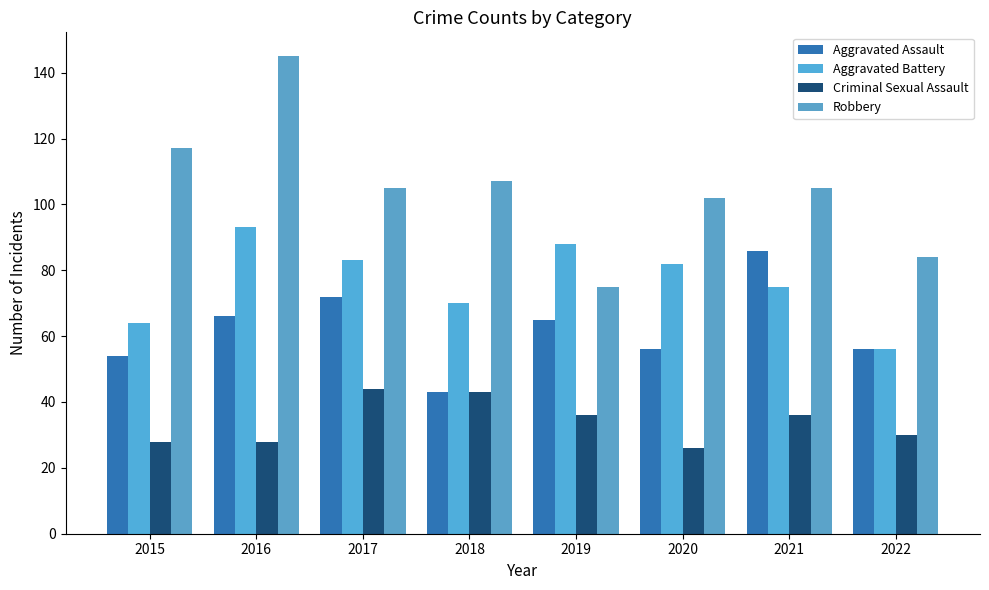

The value of Criminal Sexual Assault at 2017 is 44. True or false?

True